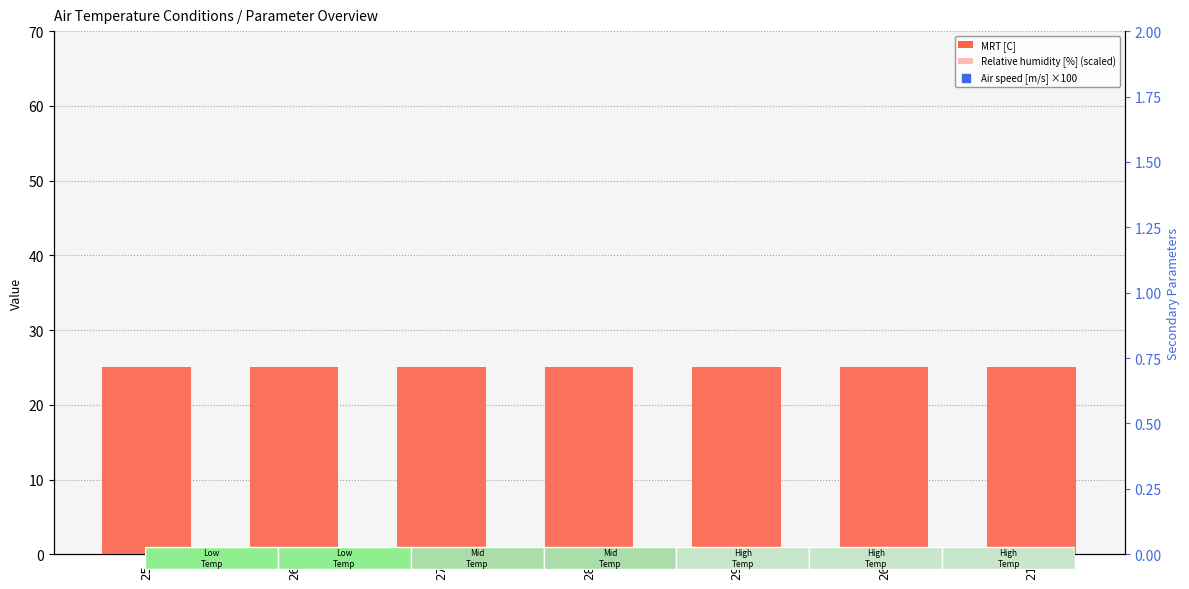

What are all the series names shown in the legend?

MRT [C], Relative humidity [%] (scaled), Air speed [m/s] ×100